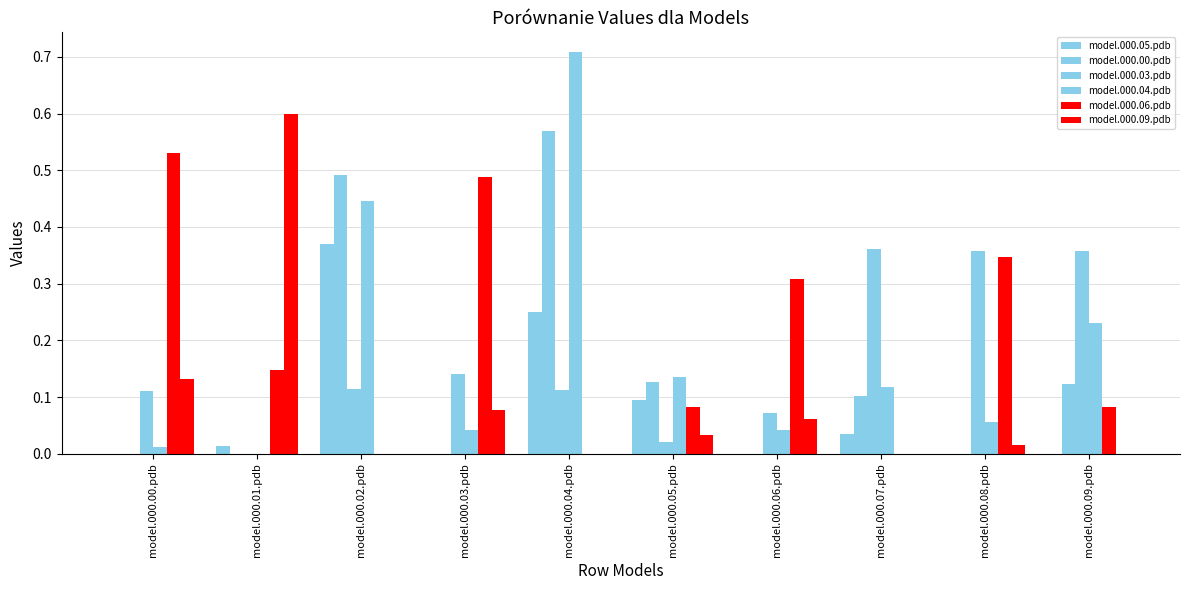

Are the bars grouped side by side (vs. stacked)?

Yes